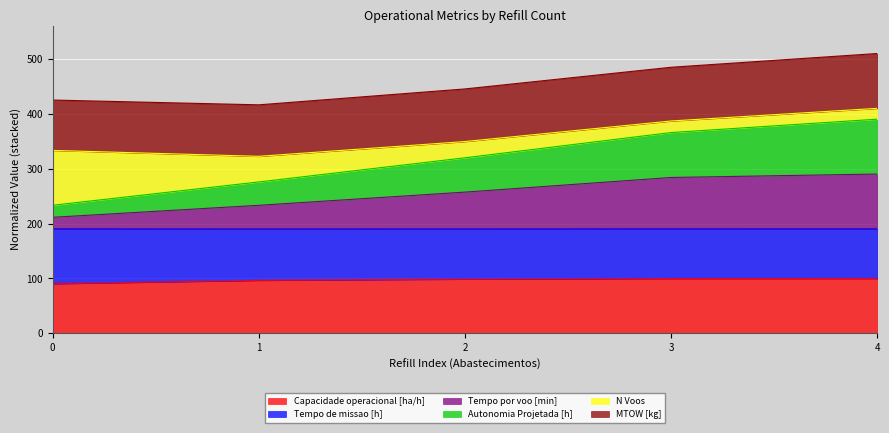

What is the lowest value of the Capacidade operacional [ha/h] series?

90.5